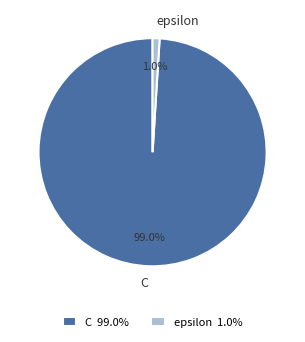

Which has a higher value, C or epsilon?

C